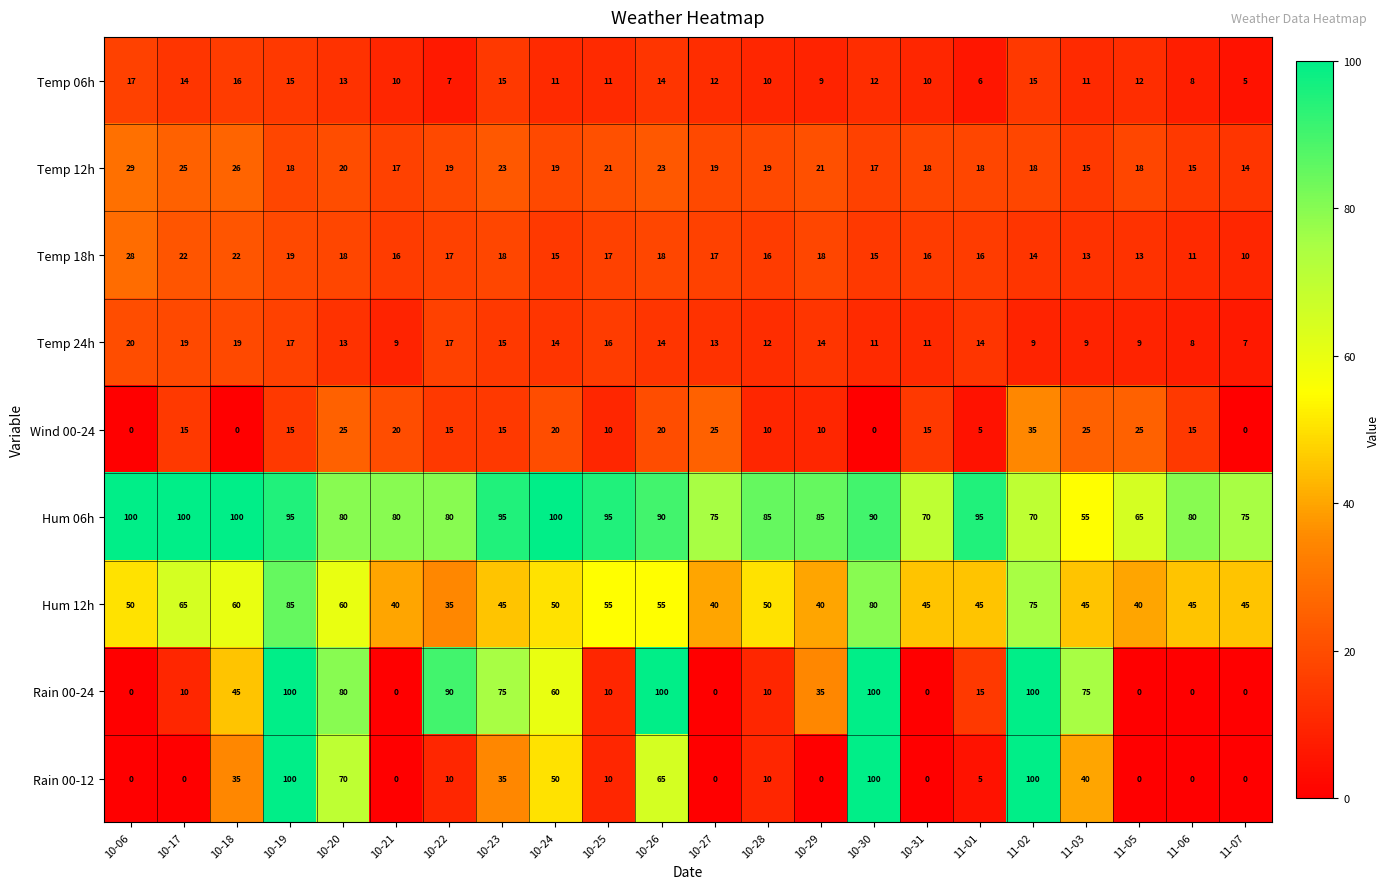

At which label is Rain 00-24 closest to 50?

10-18